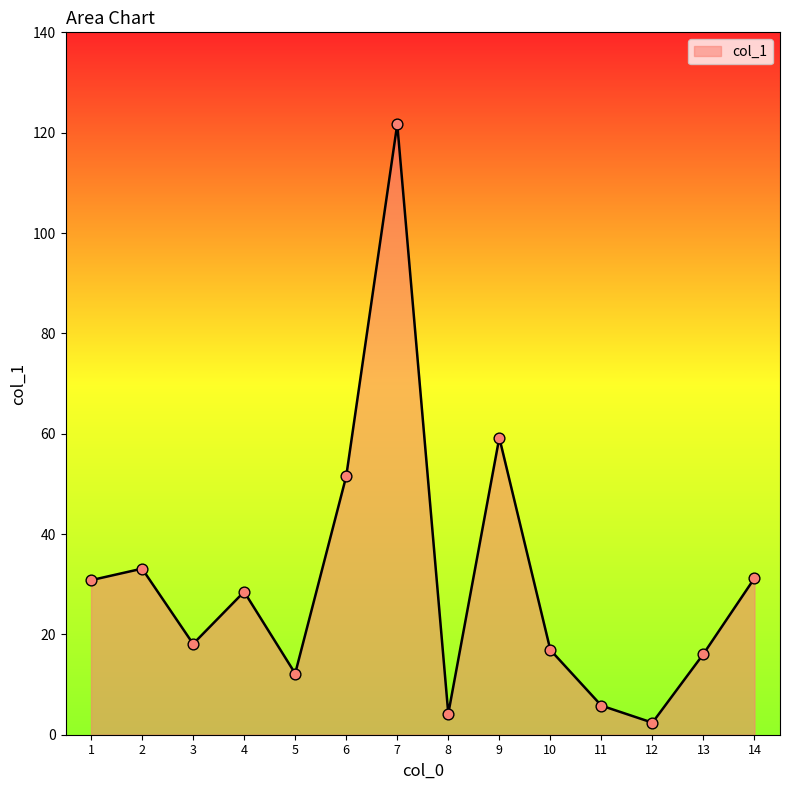

Between 1 and 5, which is larger?

1